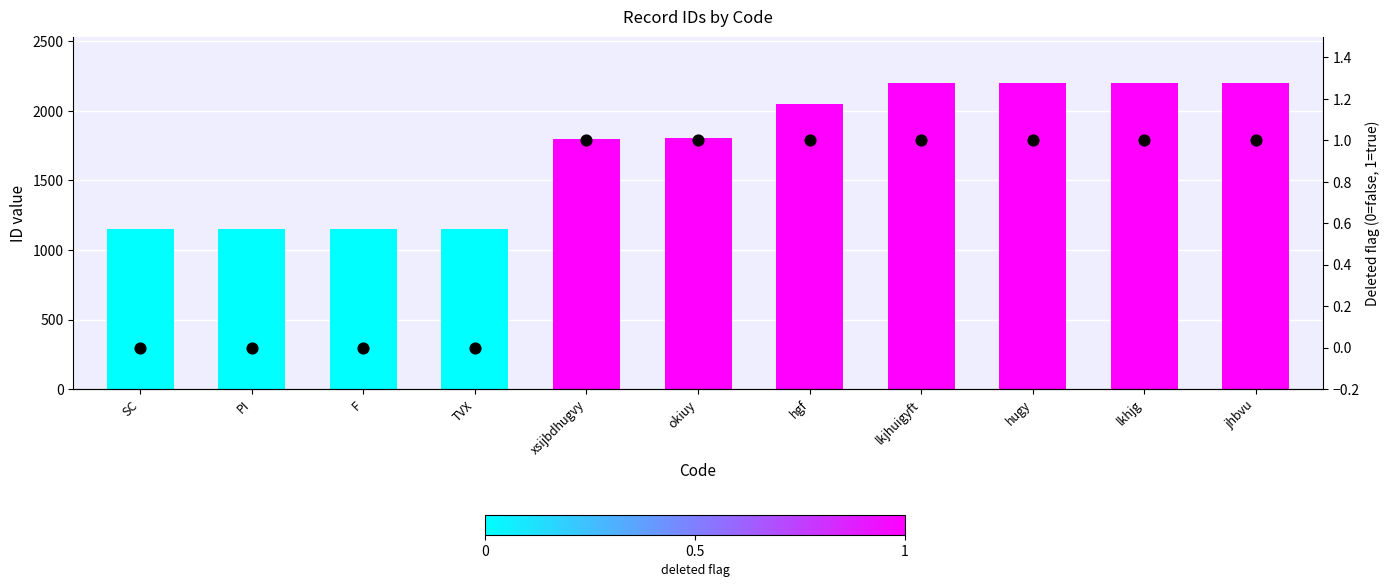

Which series contains the lowest Y value?

deleted